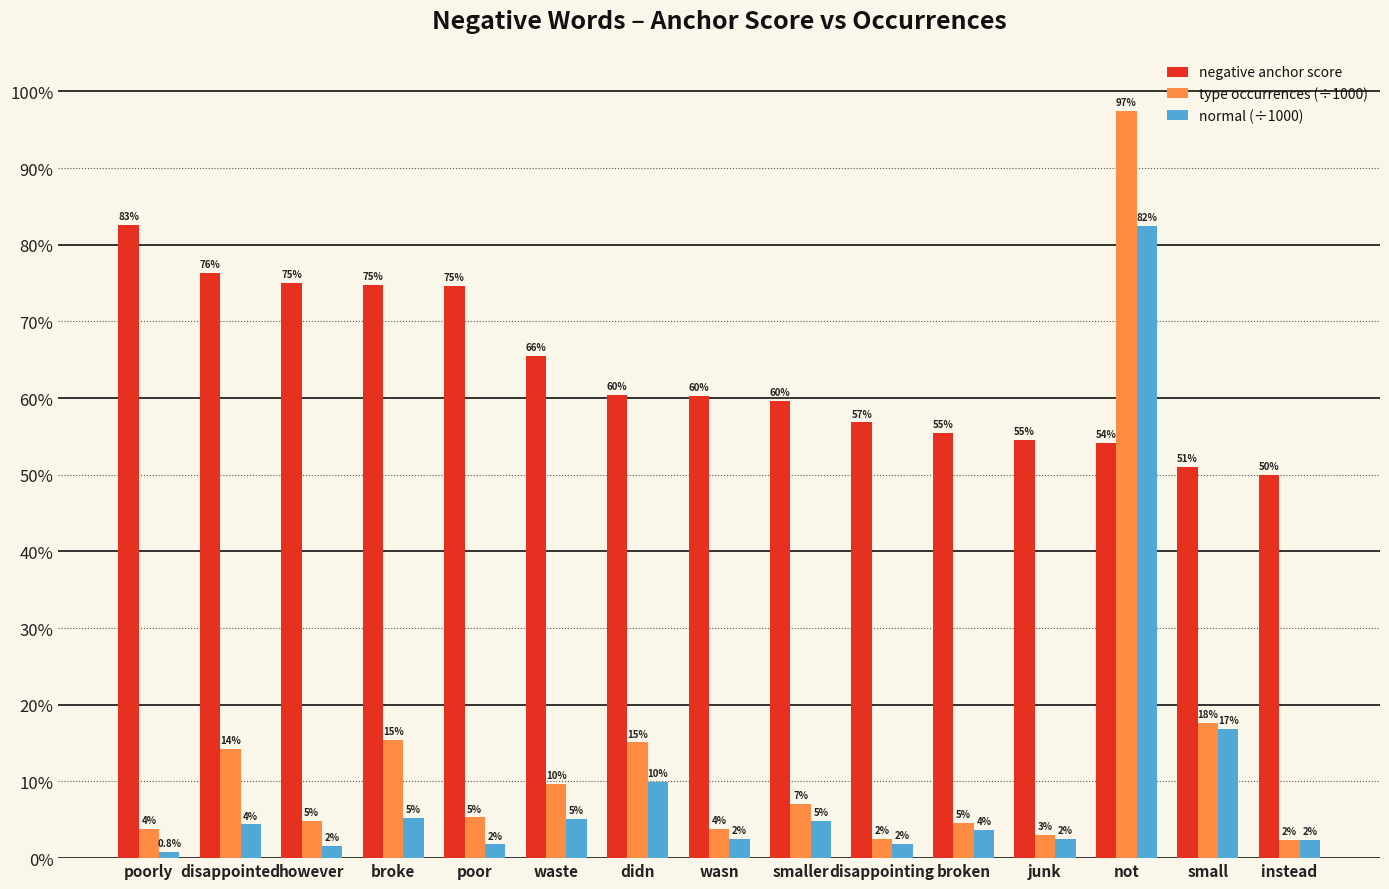

Which category has the highest value in the normal (÷1000) series?

not